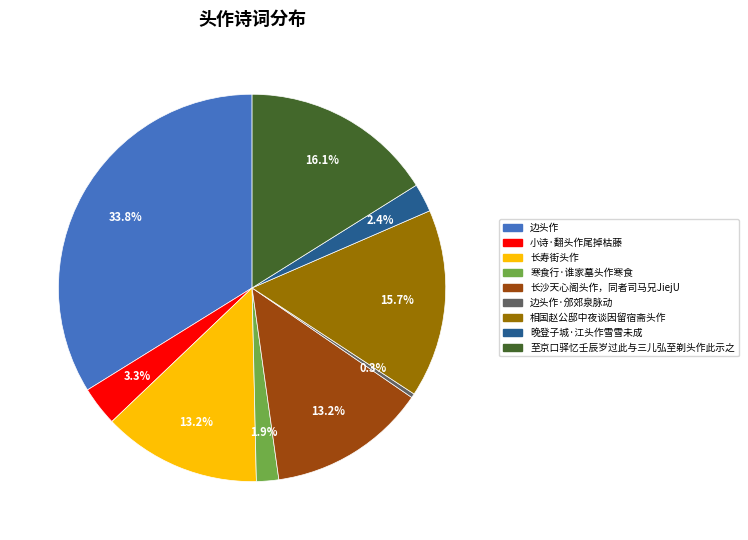

Which slice is the largest?

边头作